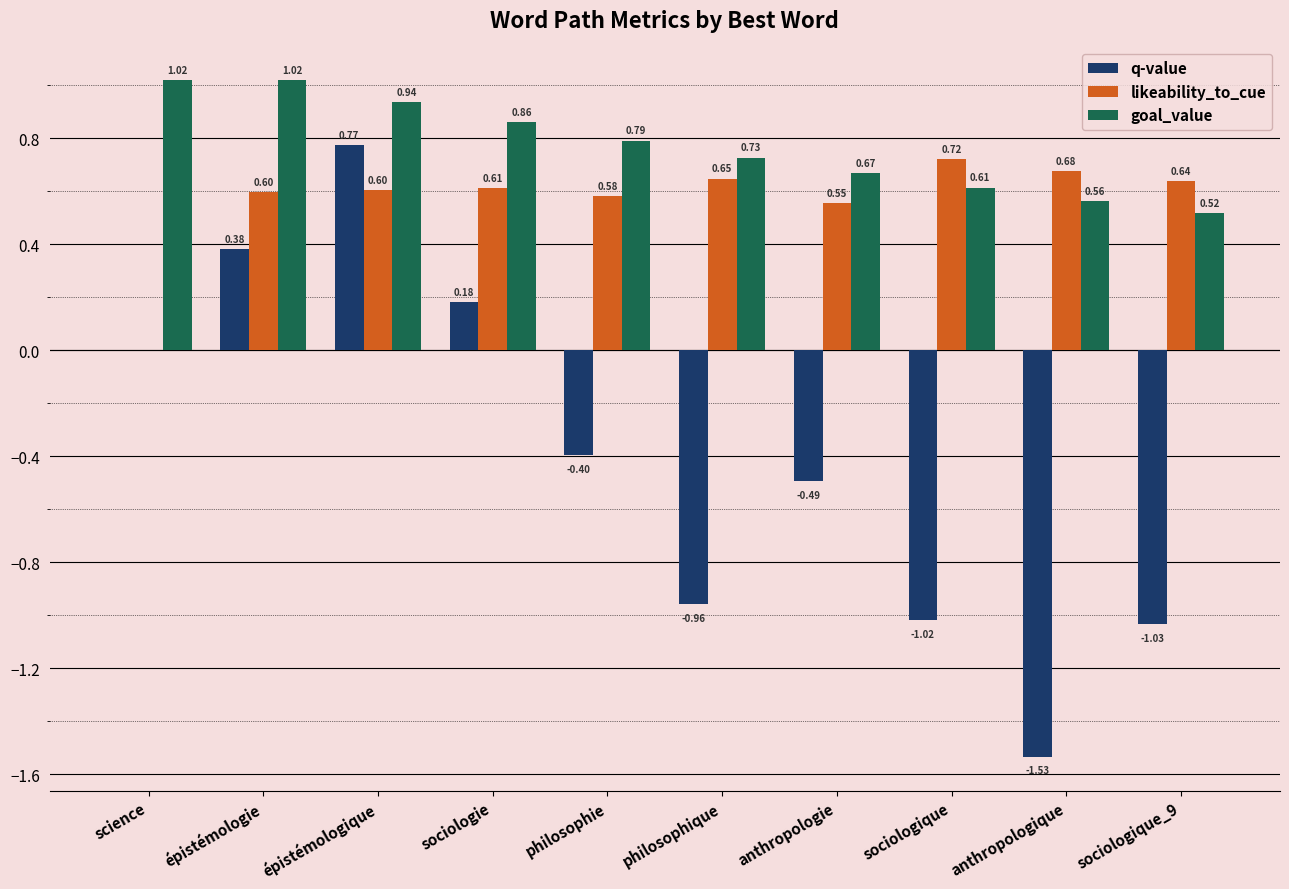

What is the average value of the q-value series?

-0.4